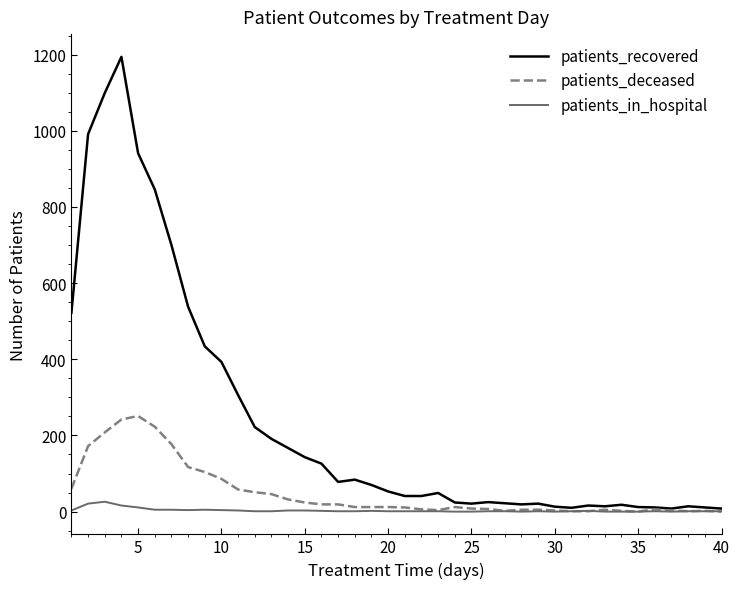

What is the maximum value shown in the chart?

1194